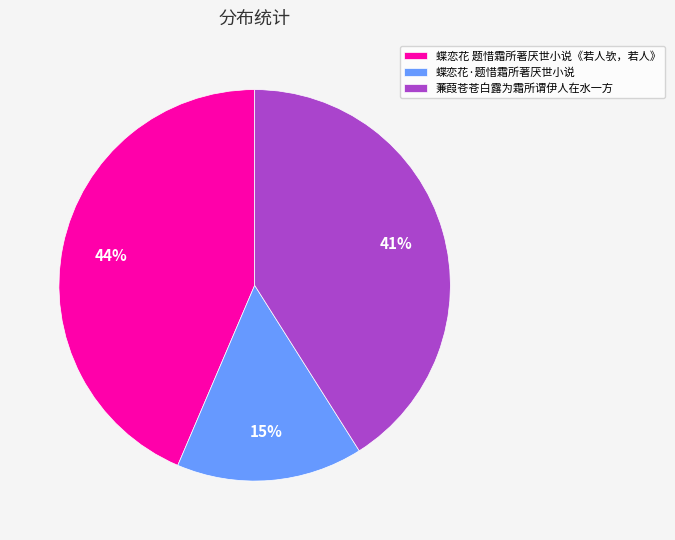

Do 蒹葭苍苍白露为霜所谓伊人在水一方 and 蝶恋花 题惜霜所著厌世小说《若人欤，若人》 together represent more than half of the pie?

Yes